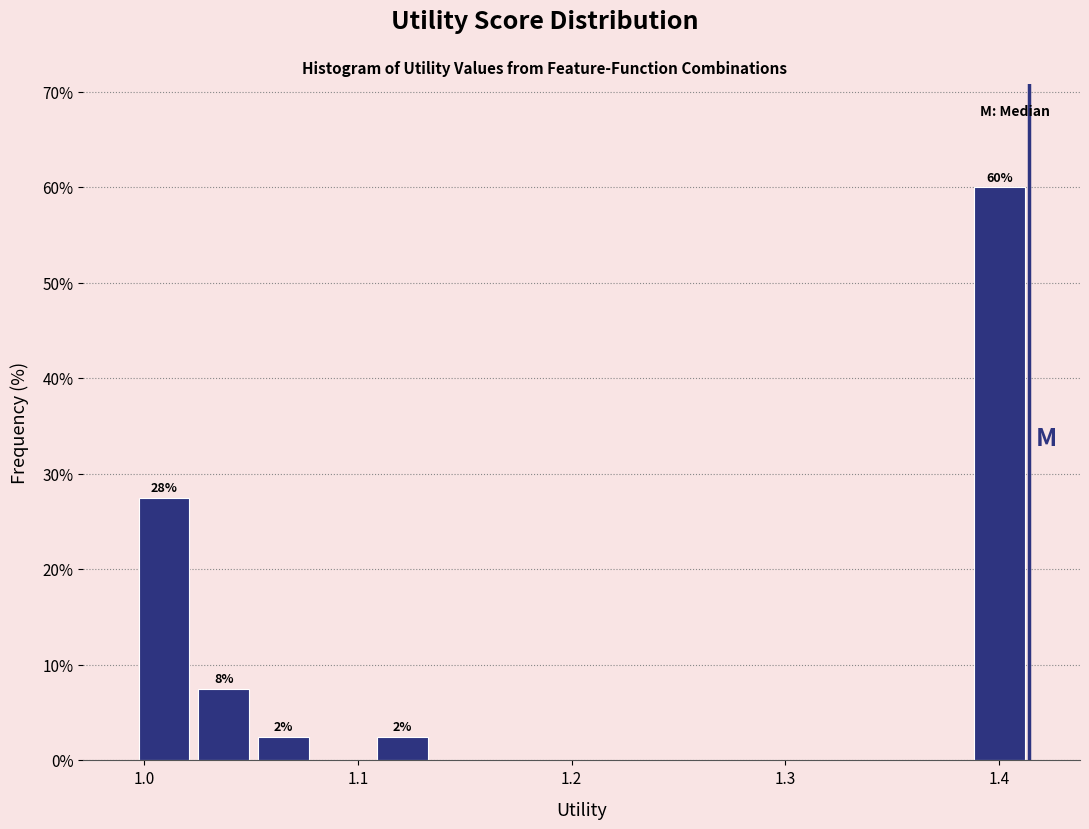

Around what value on the x-axis is the tallest bar? Give the approximate position of its centre, as read against the axis.

1.40